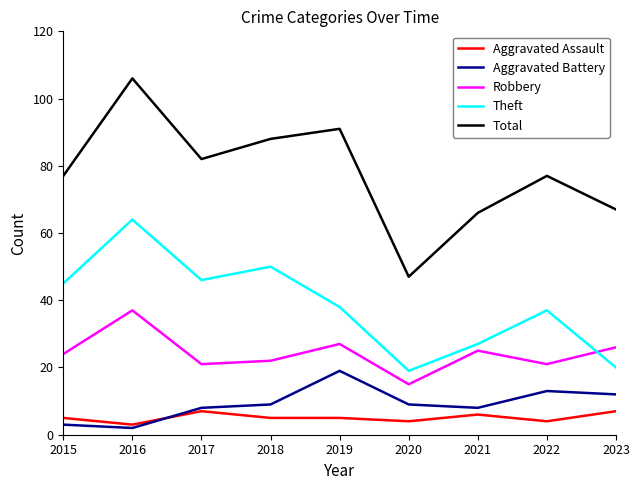

At which category does Theft reach its first local valley?

2017